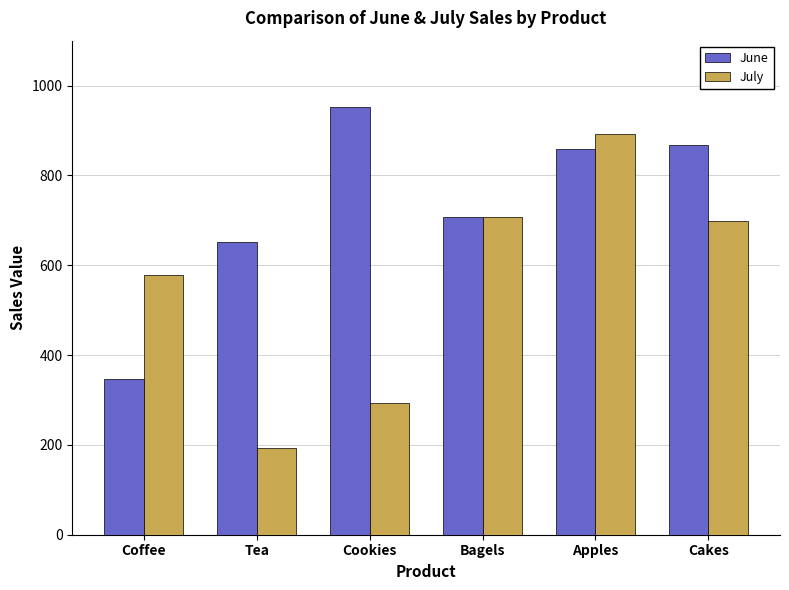

True or false: July has a value of 891.6 at Apples.

True